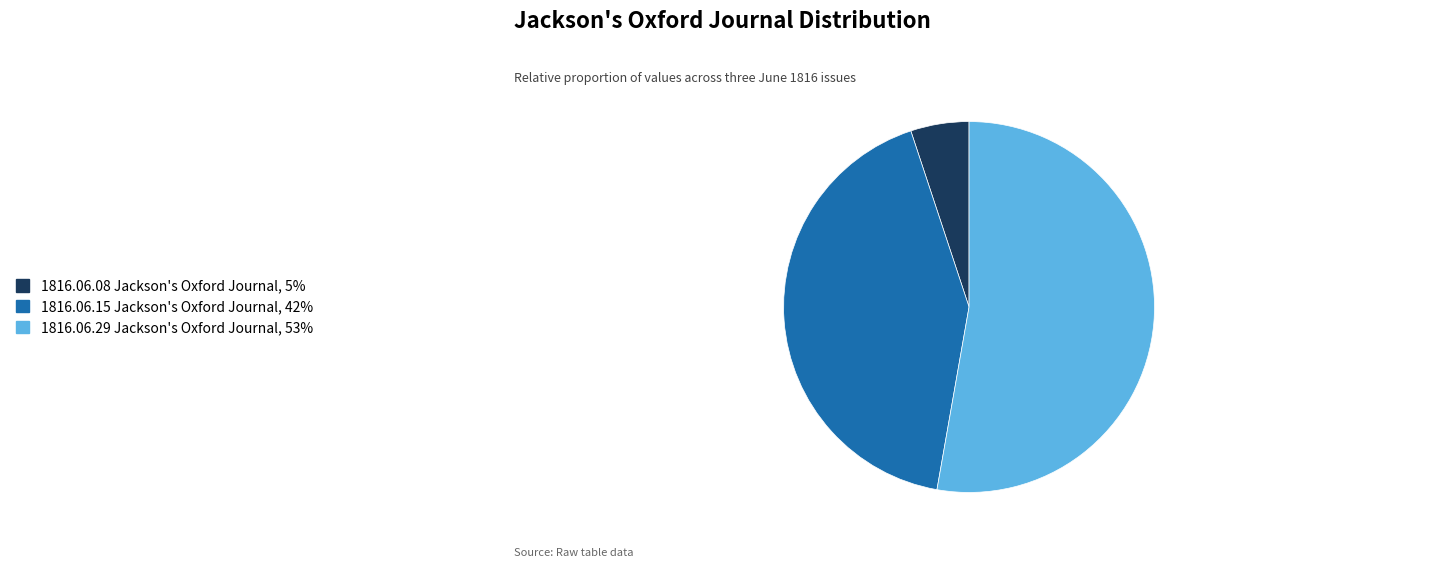

Is there a majority slice in this chart?

Yes